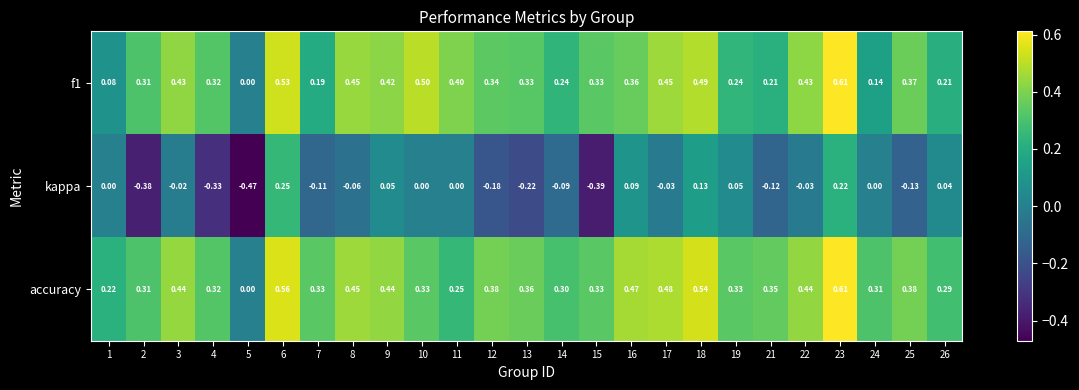

How many series are shown in this chart?

3